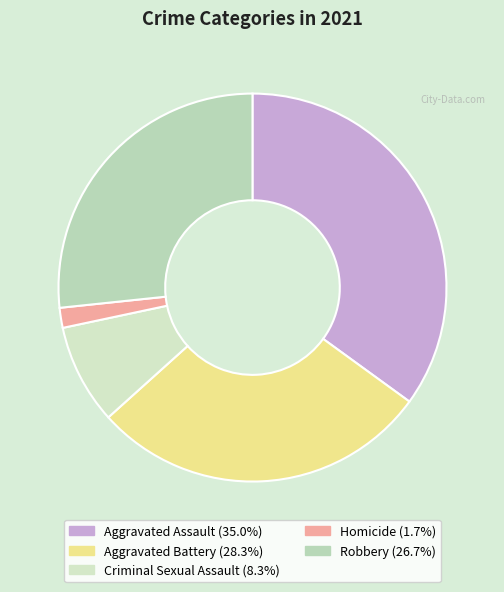

Between Aggravated Battery and Aggravated Assault, which is larger?

Aggravated Assault